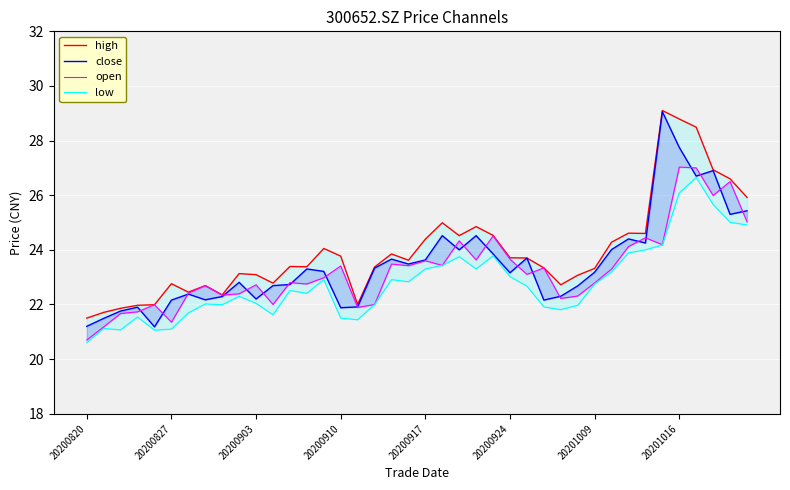

What is the value of the open point at the 30th from the left?

22.3